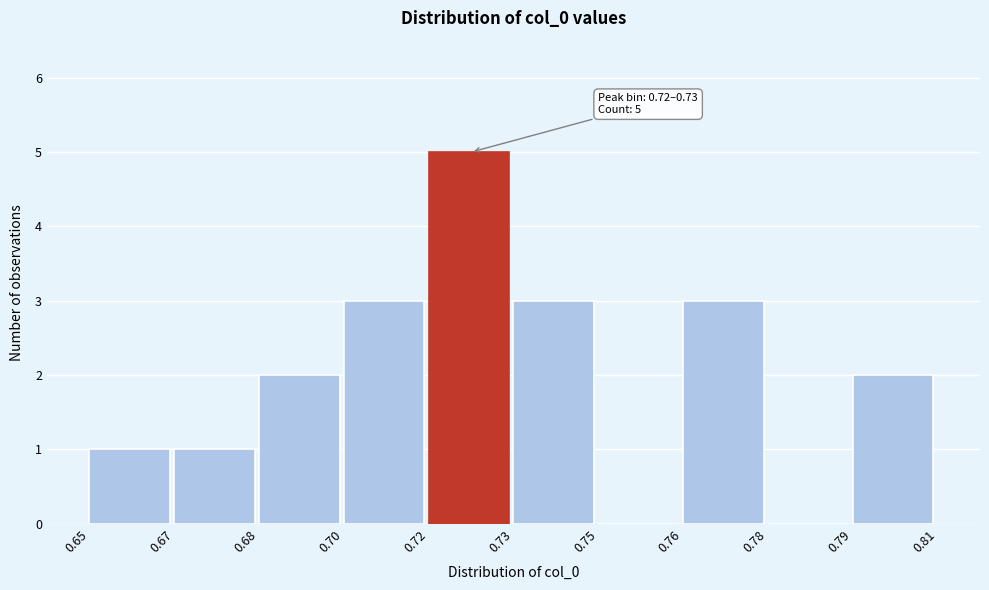

Reading left to right, list all the values displayed in this chart.

0.65=1	0.67=1	0.68=2	0.70=3	0.72=5	0.73=3	0.75=0	0.76=3	0.78=0	0.79=2